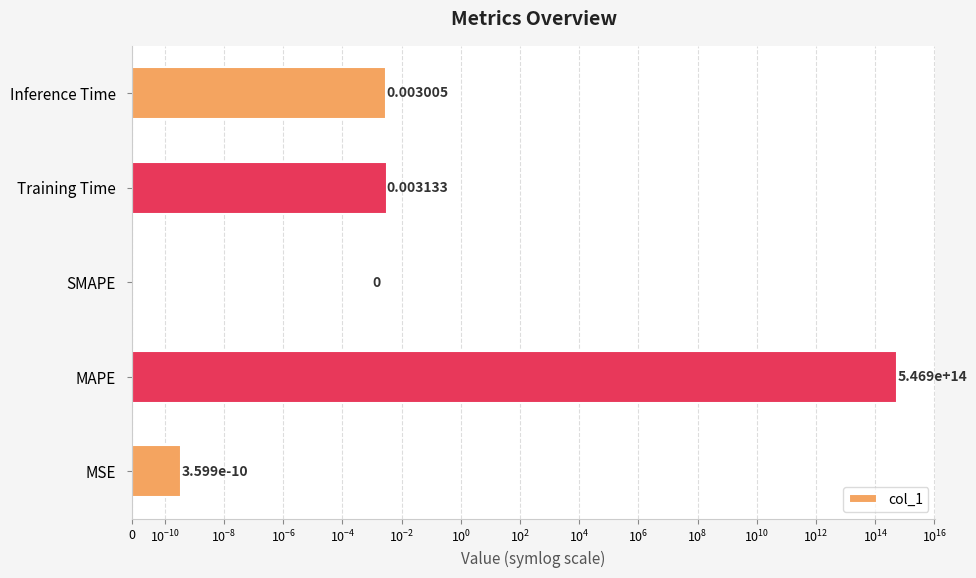

How many distinct data groups are displayed?

1